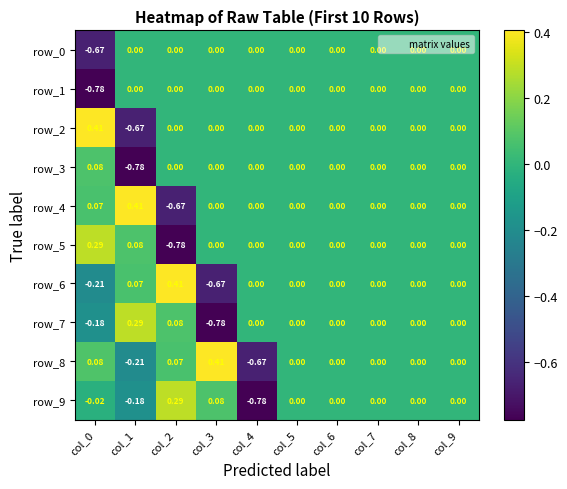

Between col_1 and col_8, which series saw the biggest shift?

row_3